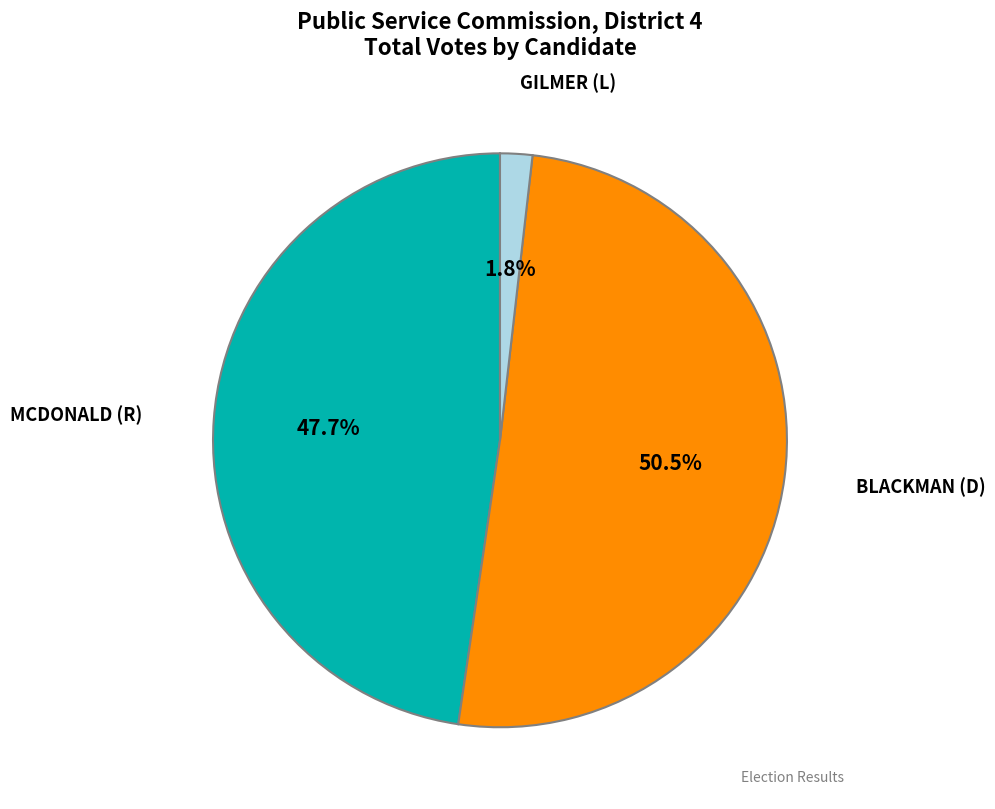

Is there a majority slice in this chart?

Yes